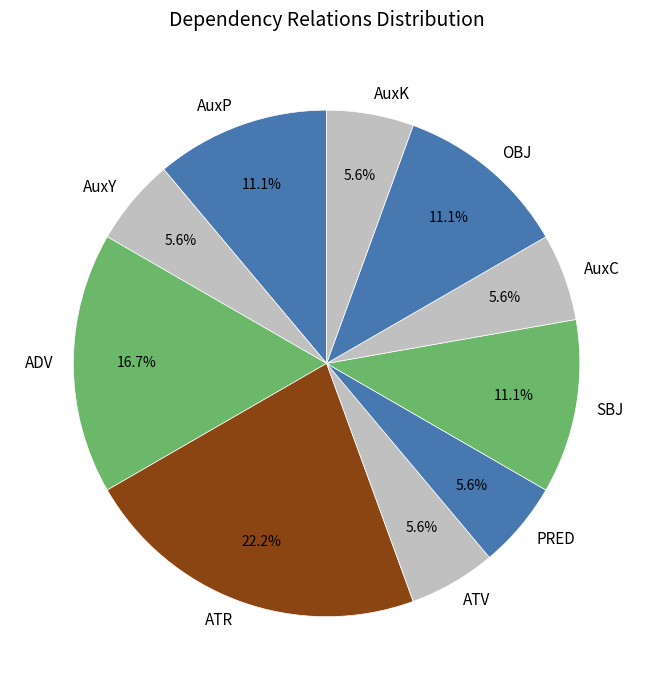

How many slices are in this pie chart?

10